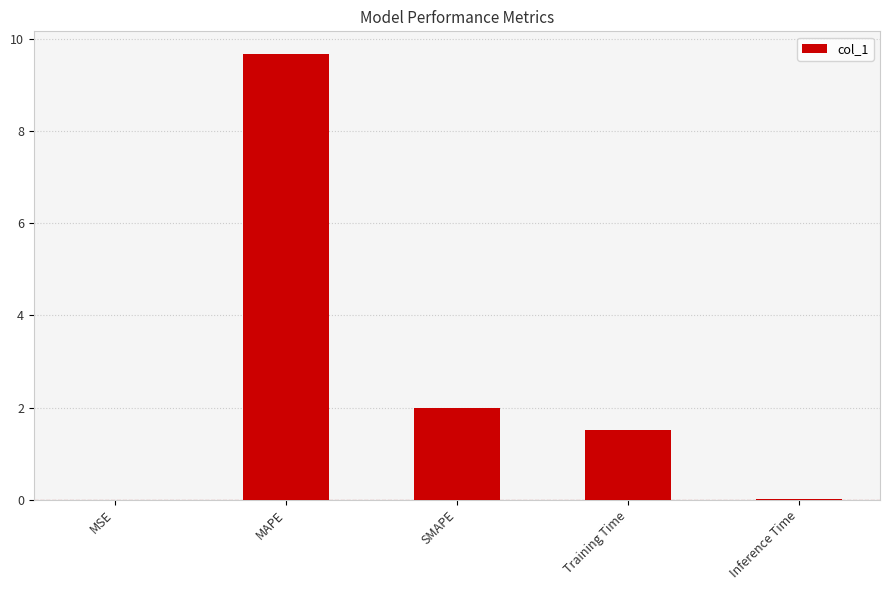

What is the sum of all values?

13.2